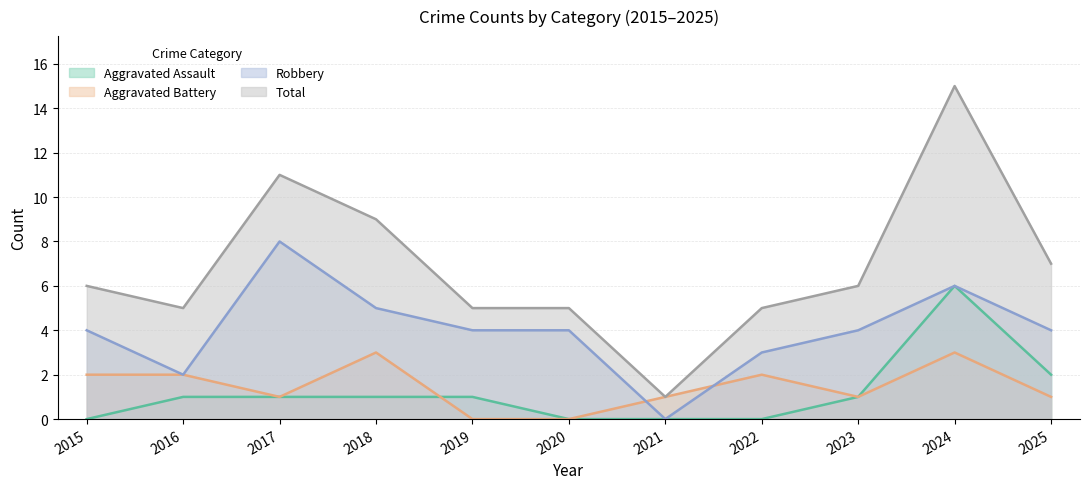

At which label does Aggravated Battery reach its peak?

2018